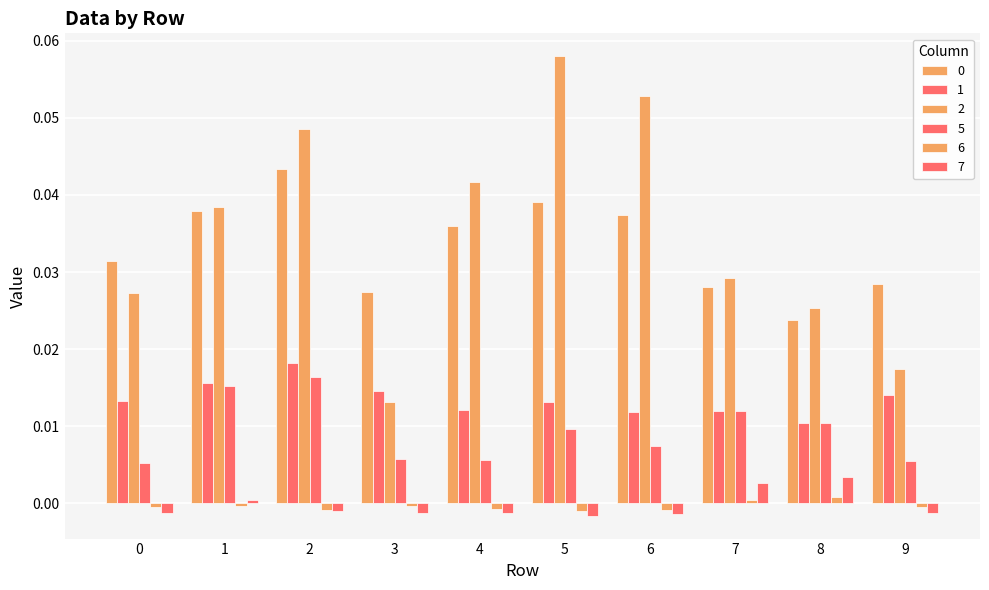

How many groups of bars are there?

10